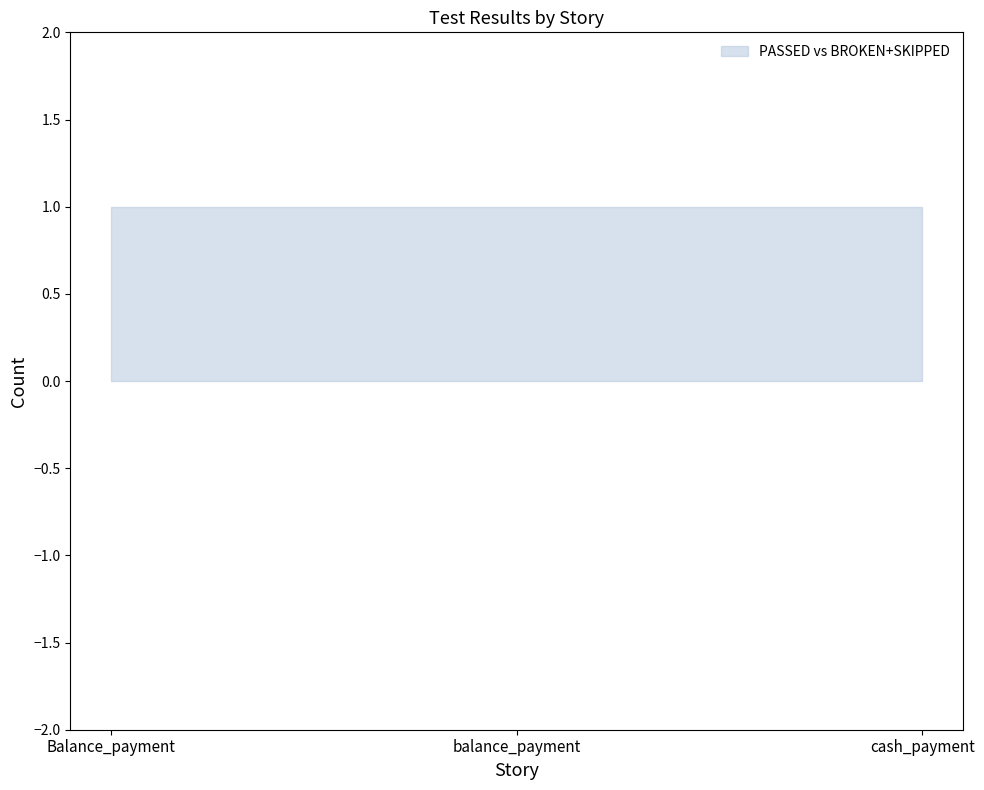

What is the maximum value for PASSED?

1